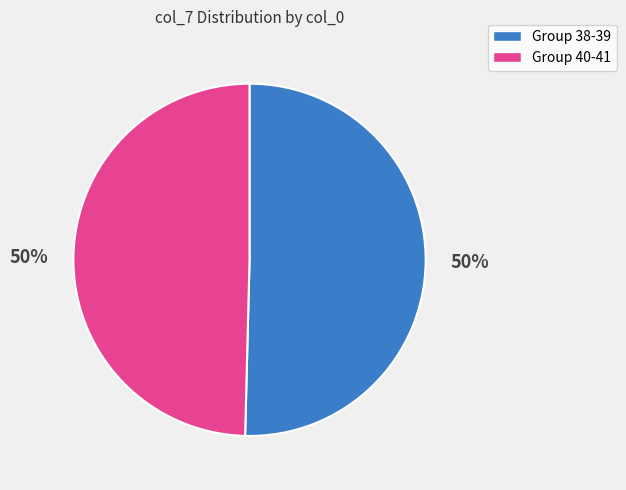

How many segments does this pie chart have?

2